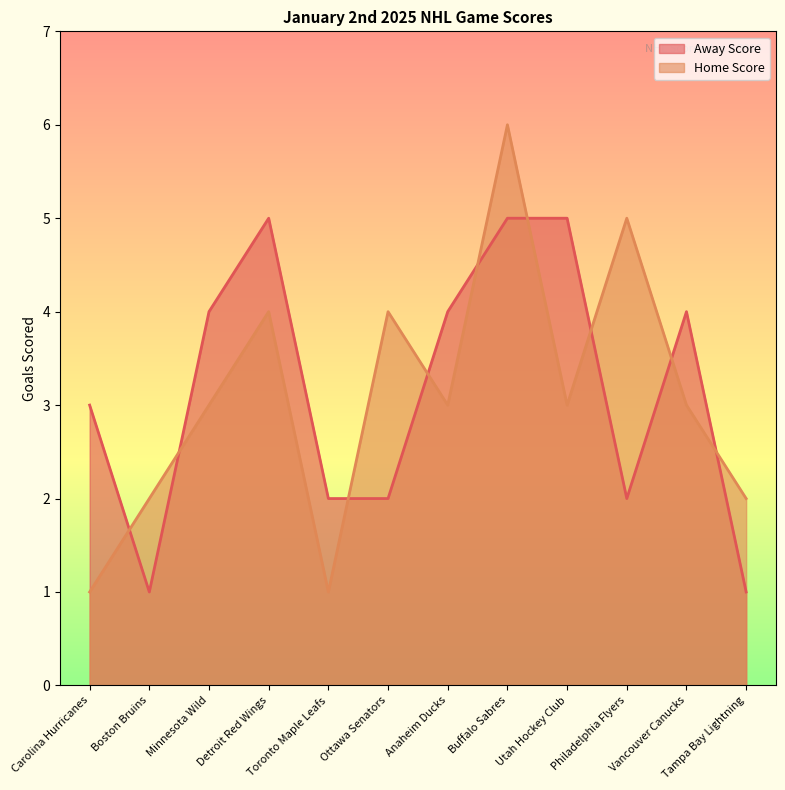

What is the label of the 3rd point from the left?

Minnesota Wild